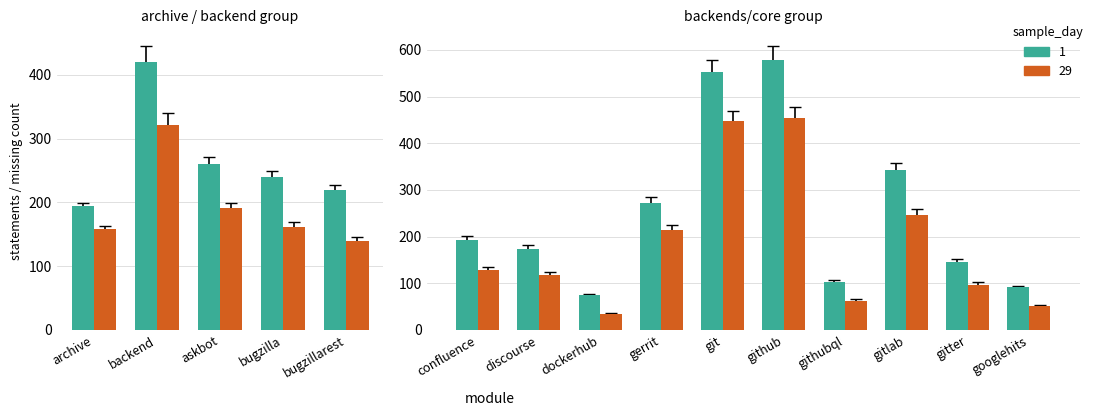

Between discourse.py and backend.py, which is larger?

backend.py